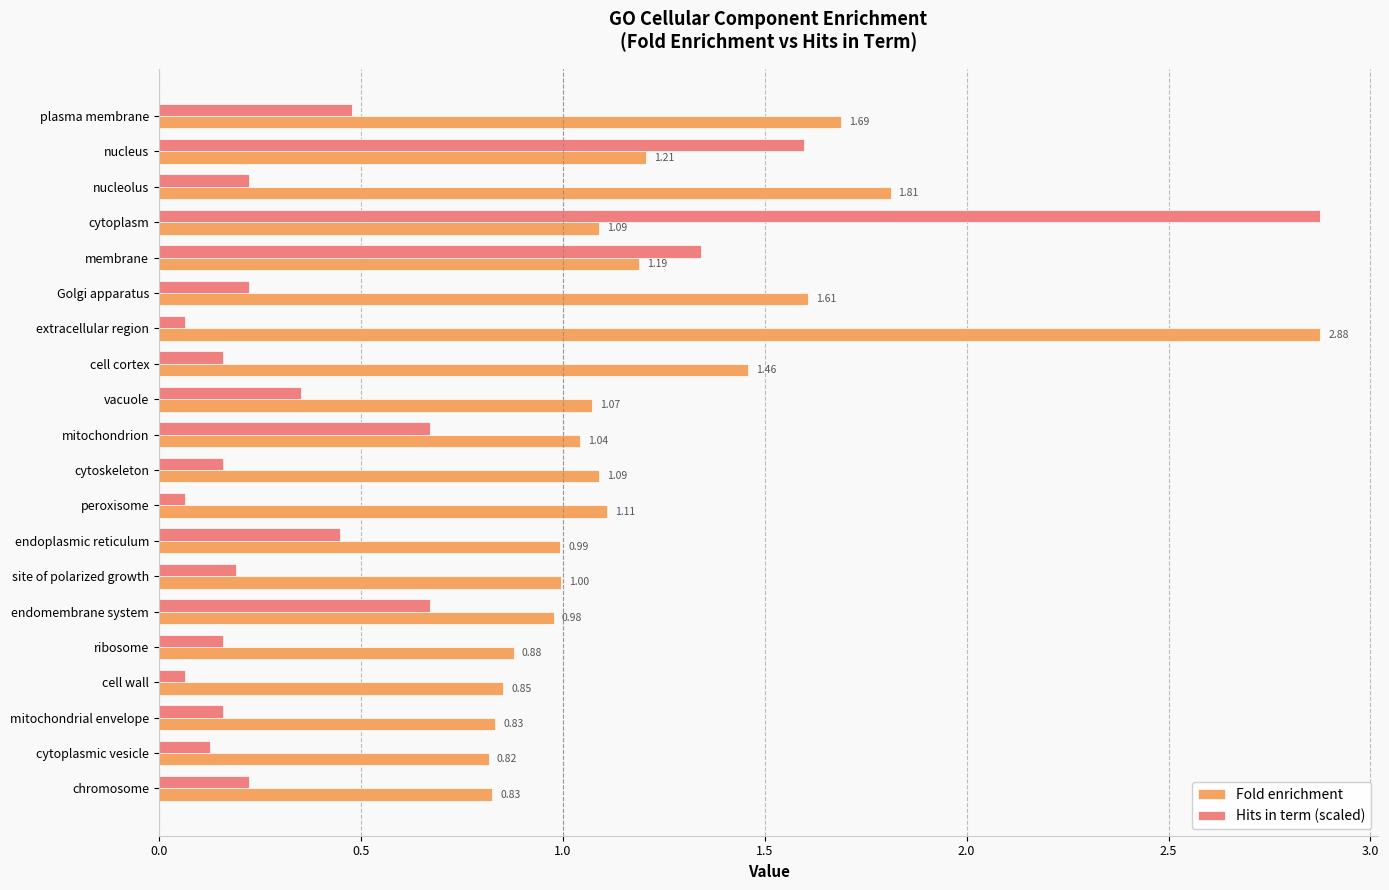

Which series has the widest spread of values?

Hits in term (scaled)